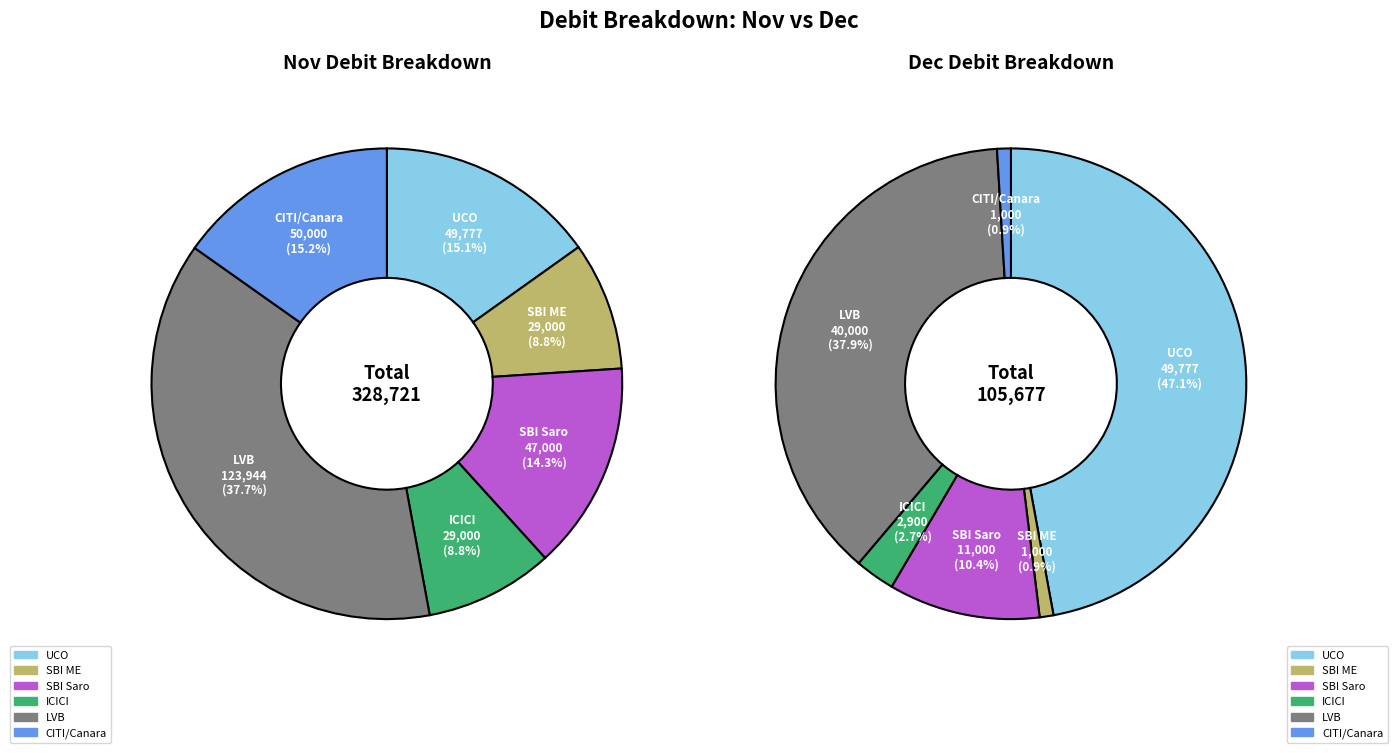

To the nearest percent, what is the combined percentage of SBI ME and UCO?

48%